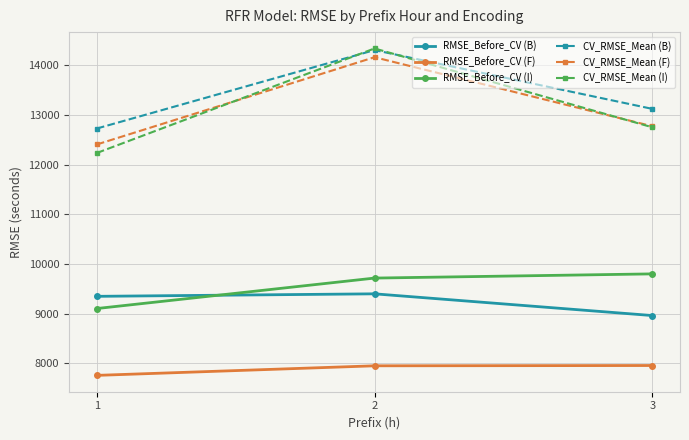

How many data points in CV_RMSE_Mean (B) are above 13123?

2